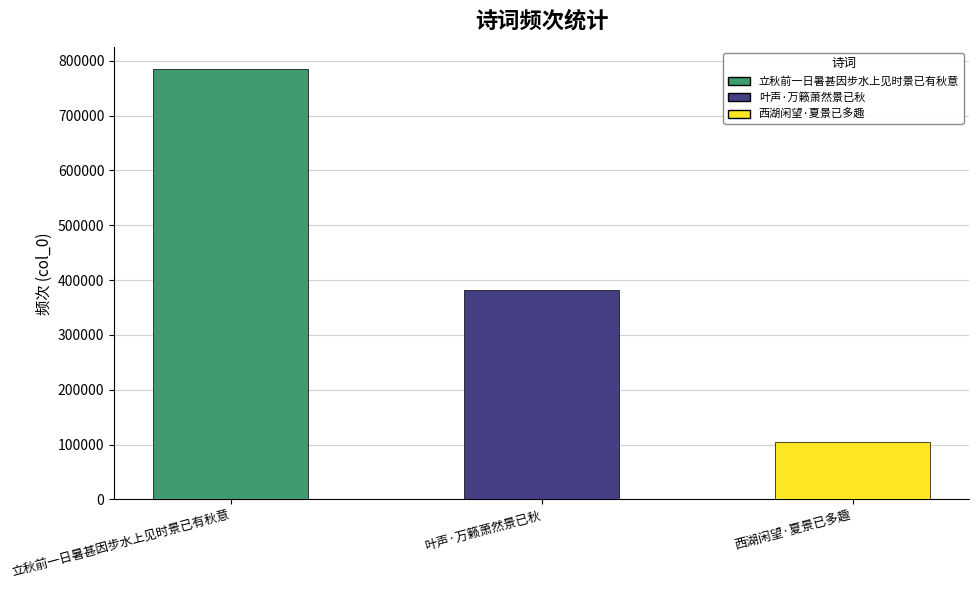

At which category does the chart reach its minimum across all series?

西湖闲望·夏景已多趣